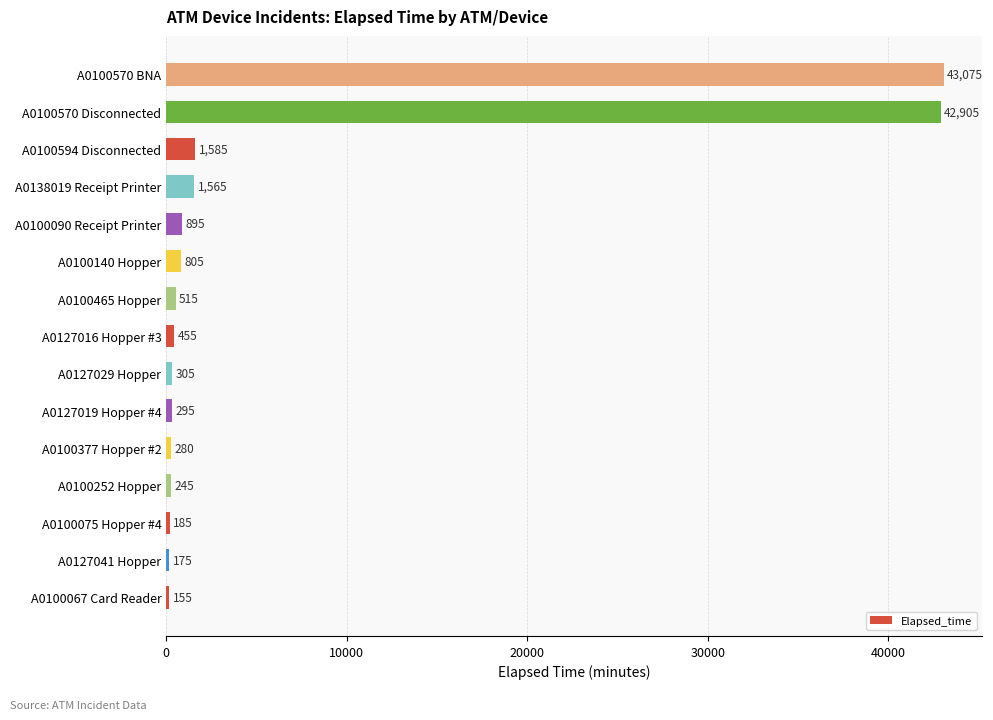

Which label corresponds to the smallest value in the chart?

A0100067 Card Reader